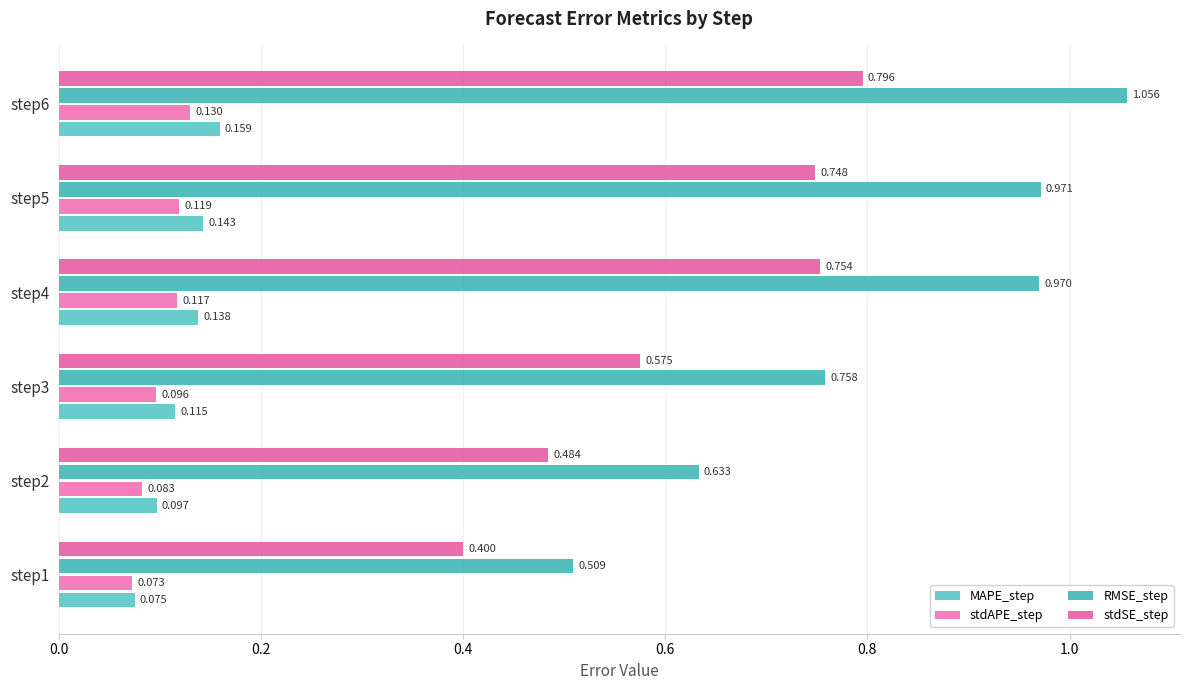

Which category has the highest value in the stdSE_step series?

step6